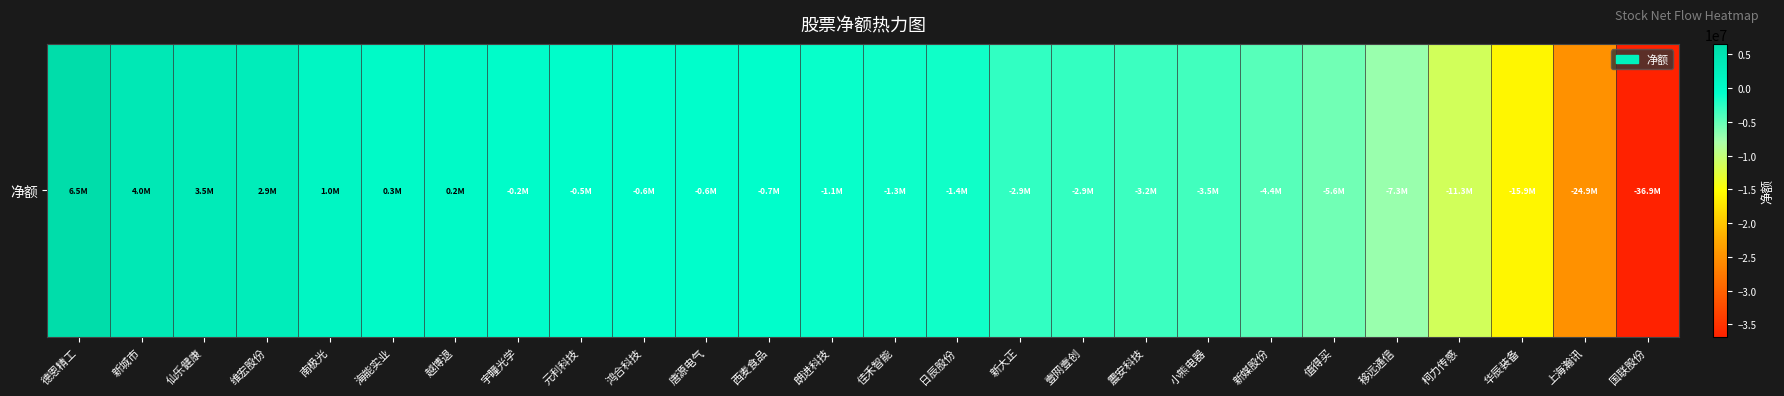

What is the smallest value displayed?

-36880920